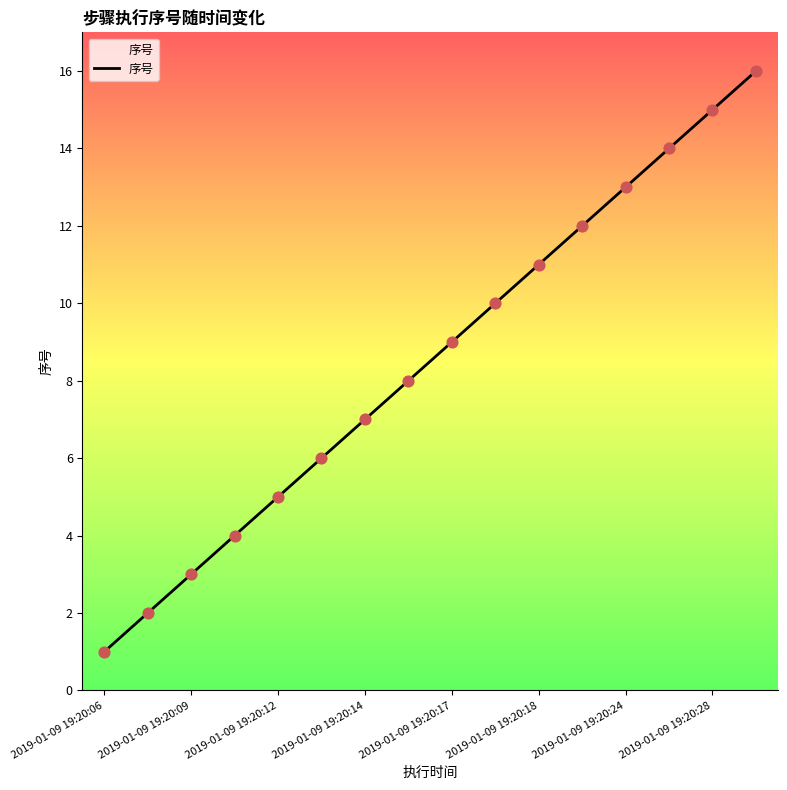

What is the difference between the maximum and minimum values?

15